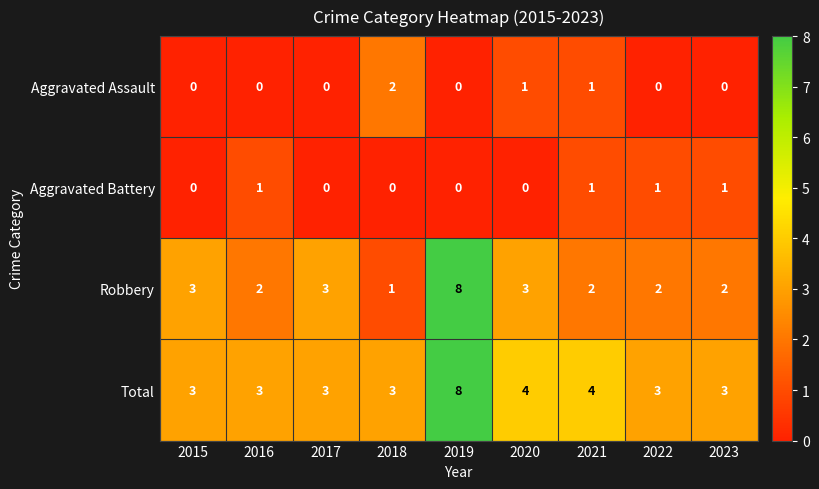

True or false: Aggravated Battery has a value of 0 at 2022.

False